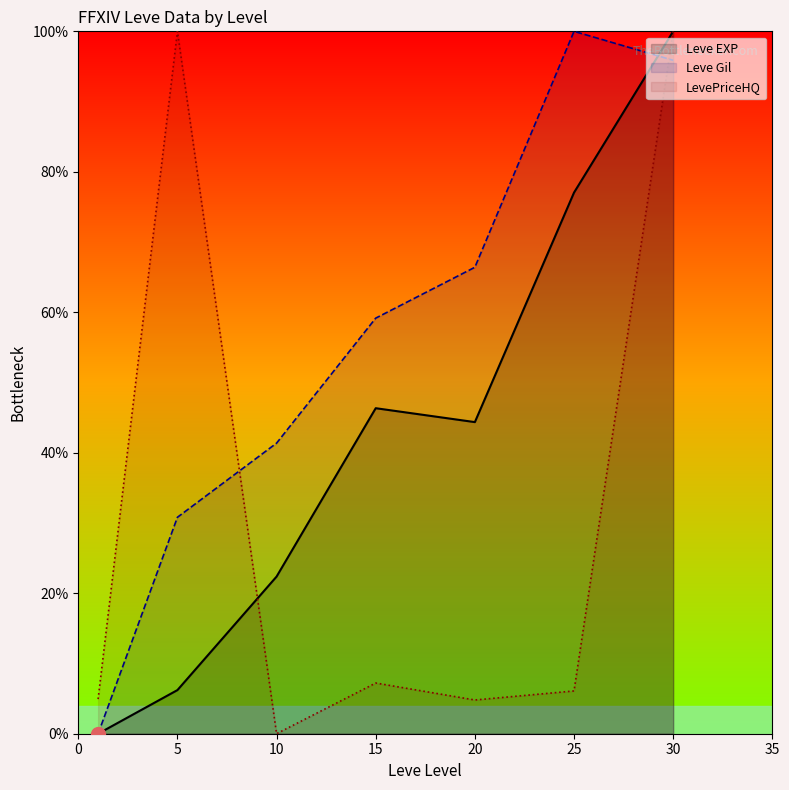

Which series changed the most between 10 and 25?

Leve Gil